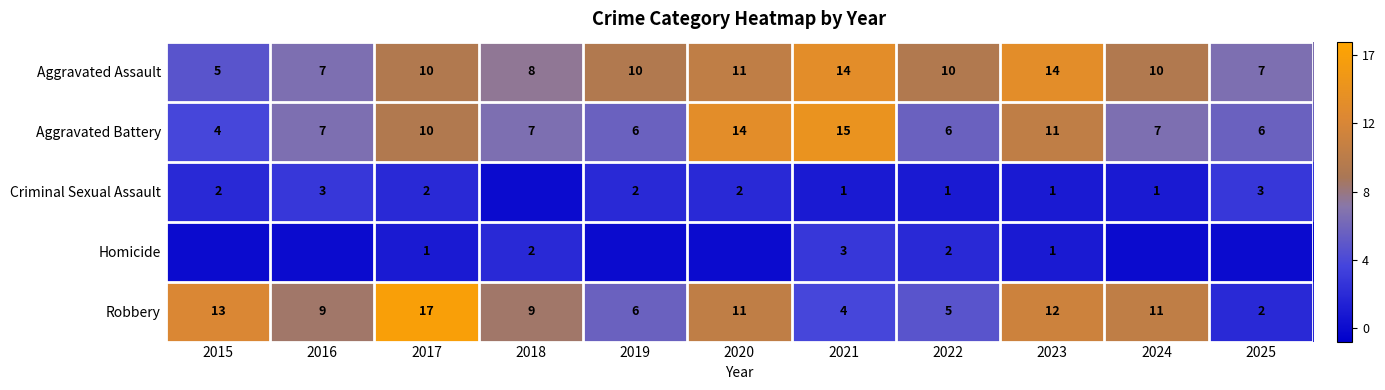

What is the spread (max minus min) of values at 2023?

13.0